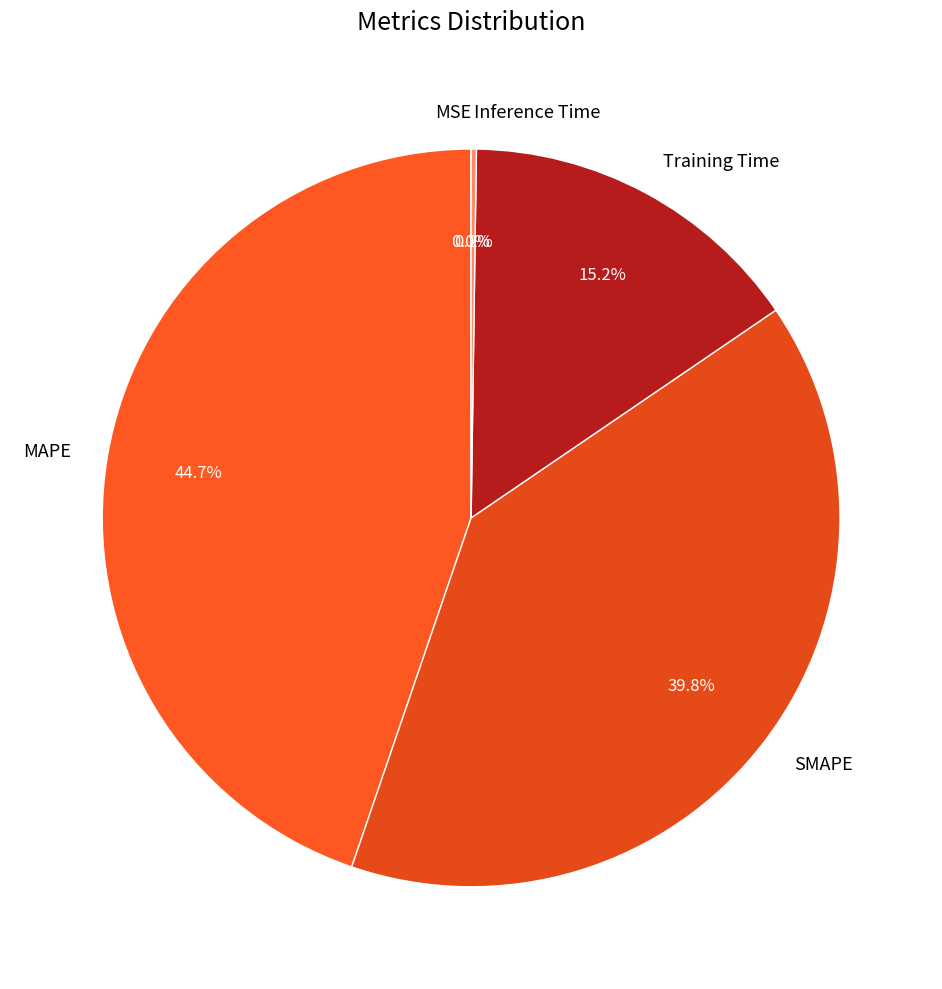

To the nearest percent, what portion does SMAPE represent?

40%